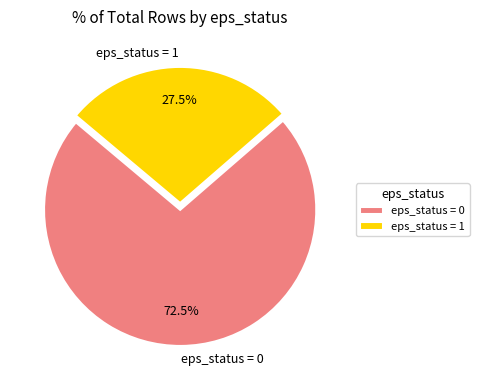

How many segments does this pie chart have?

2